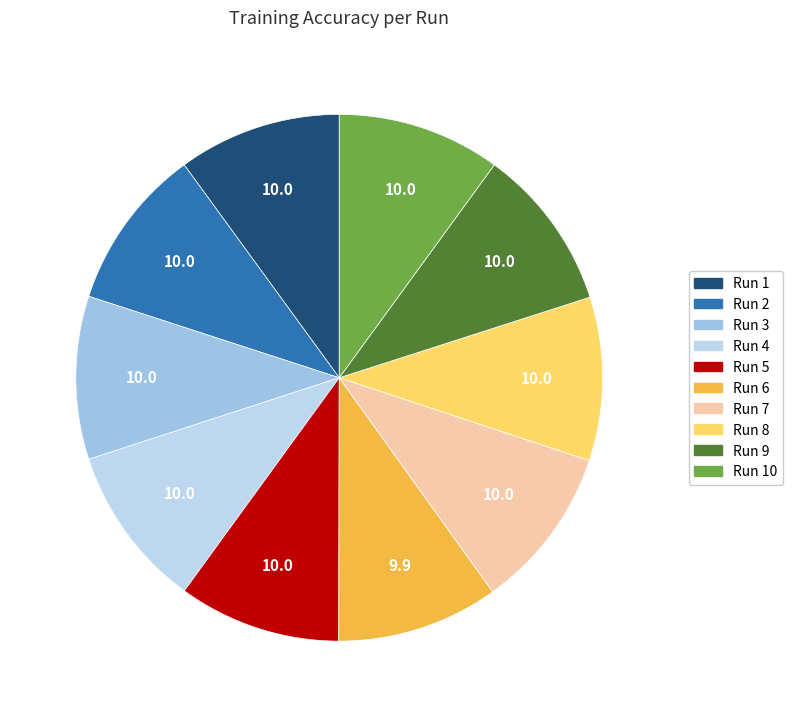

How many slices are in this pie chart?

10